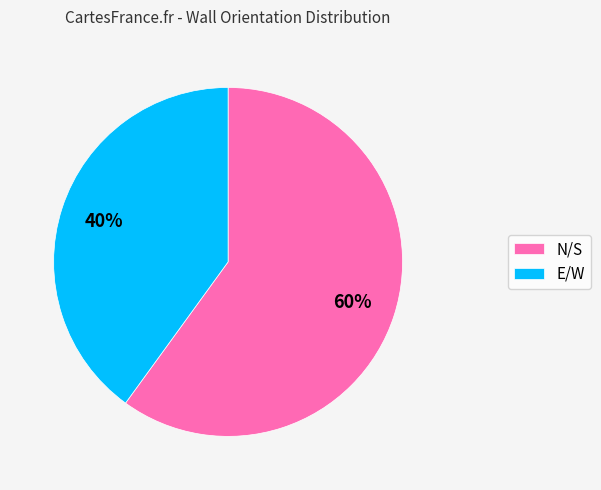

Between E/W and N/S, which is larger?

N/S